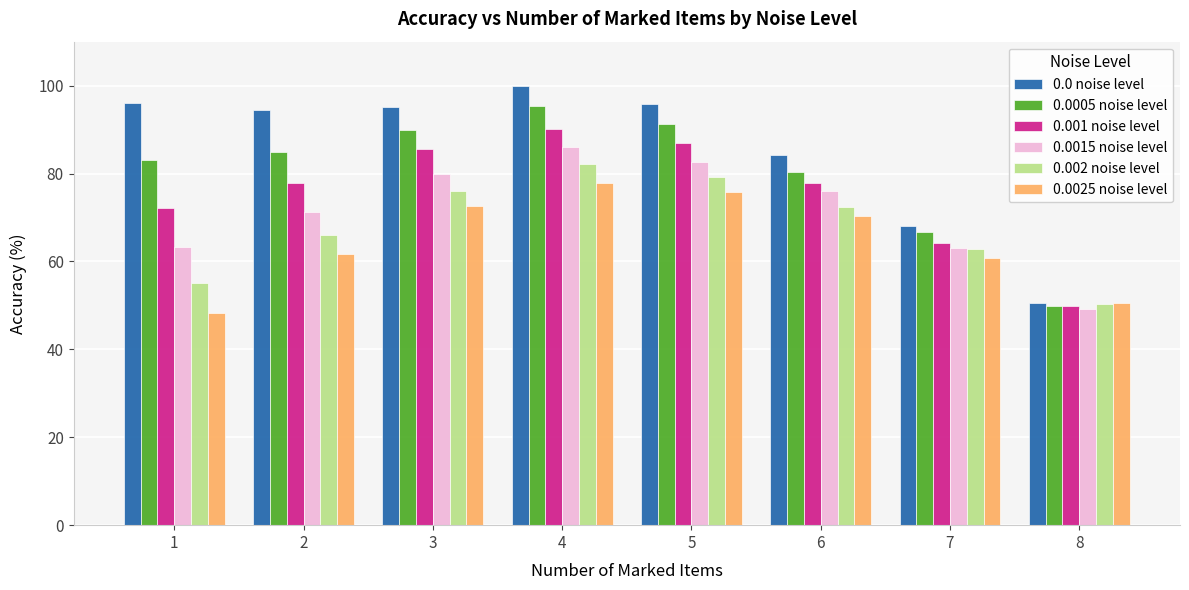

Is it true that 0.0 noise level equals 90.6 at 7?

False